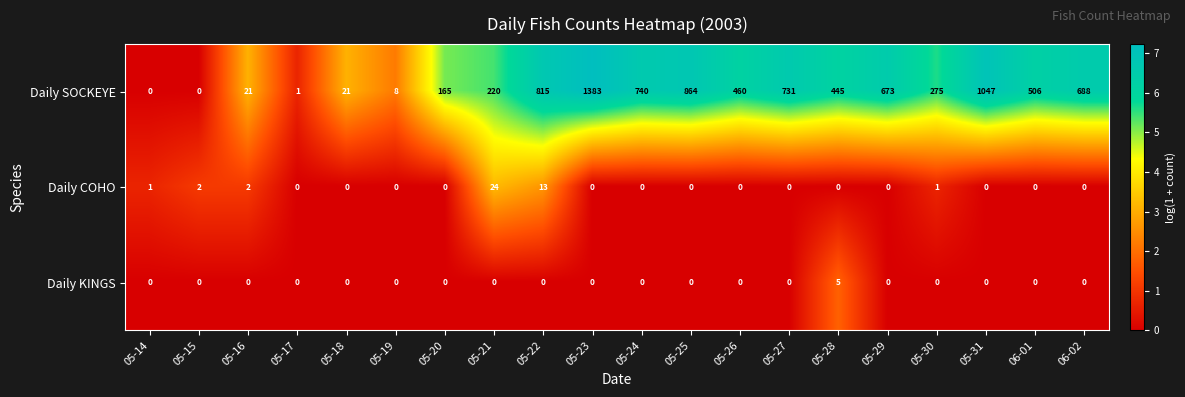

What is the spread (max minus min) of values at 05-25?

864